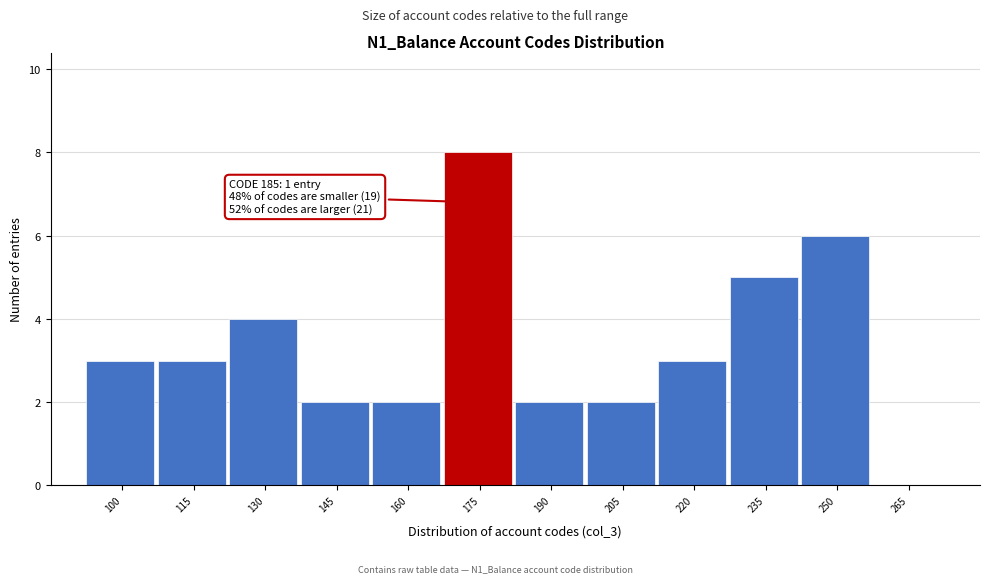

Reading left to right, extract all data points from this chart.

100=3	115=3	130=4	145=2	160=2	175=8	190=2	205=2	220=3	235=5	250=6	265=0